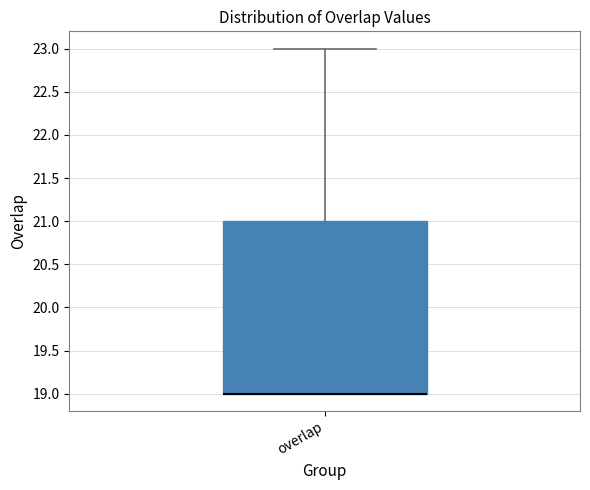

Where does the upper whisker of the box for overlap end on the y-axis? The values are not printed on the chart, so give them approximately, as read against the axis.

23